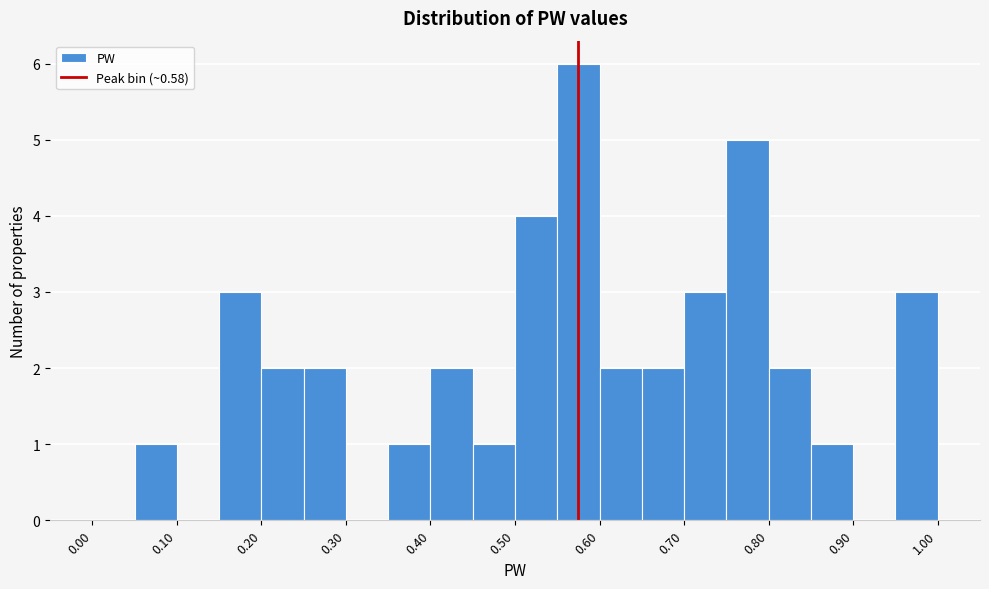

Over which range of the x-axis is the bar tallest?

0.55 to 0.60